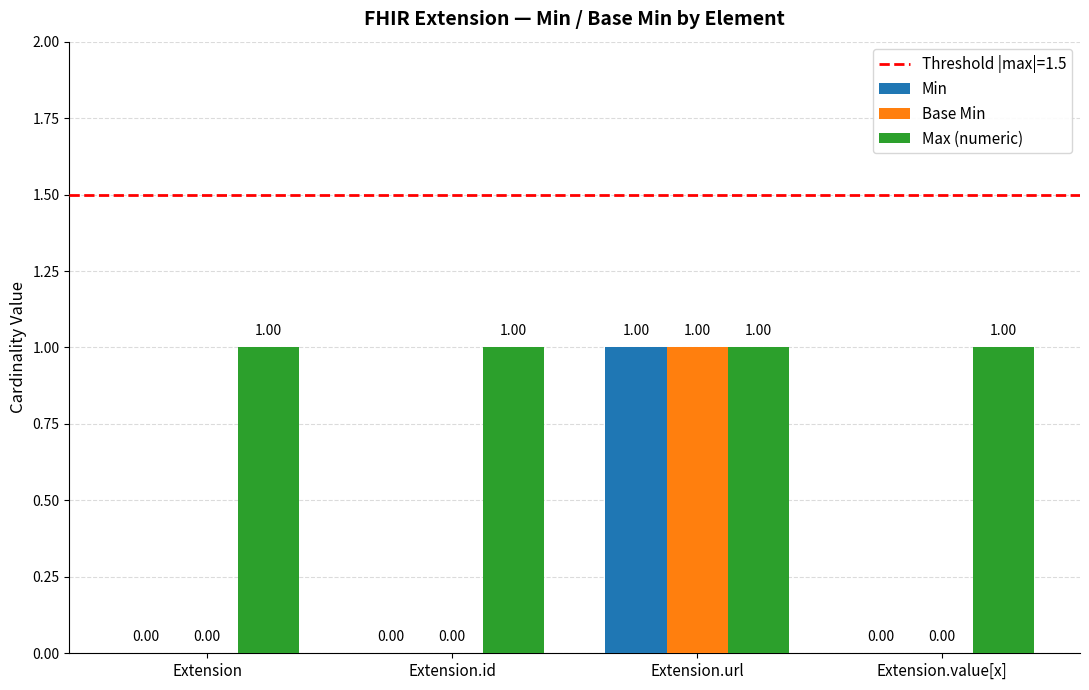

What is the maximum value for Min?

1